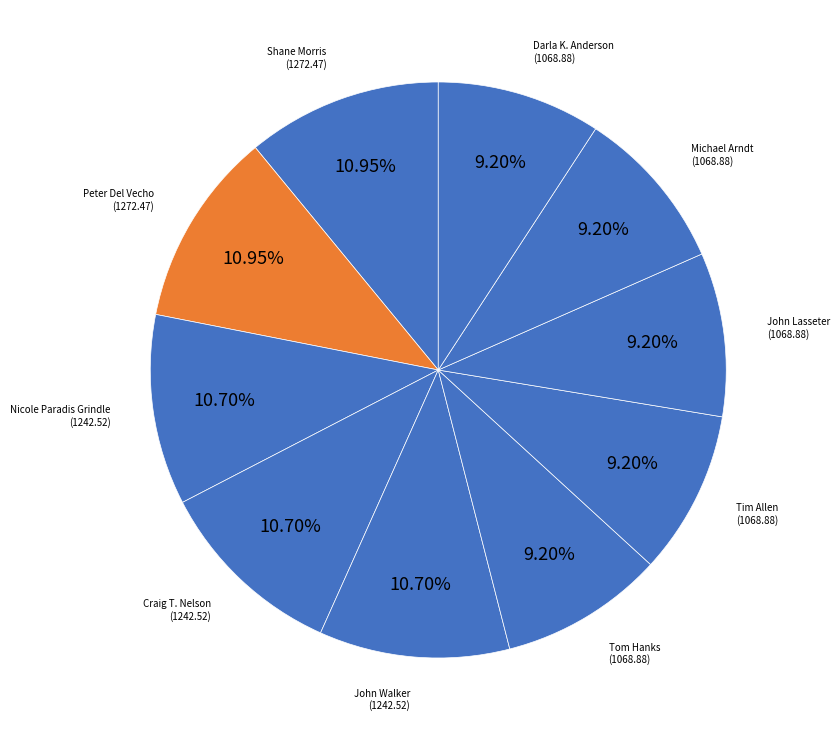

How many segments does this pie chart have?

10